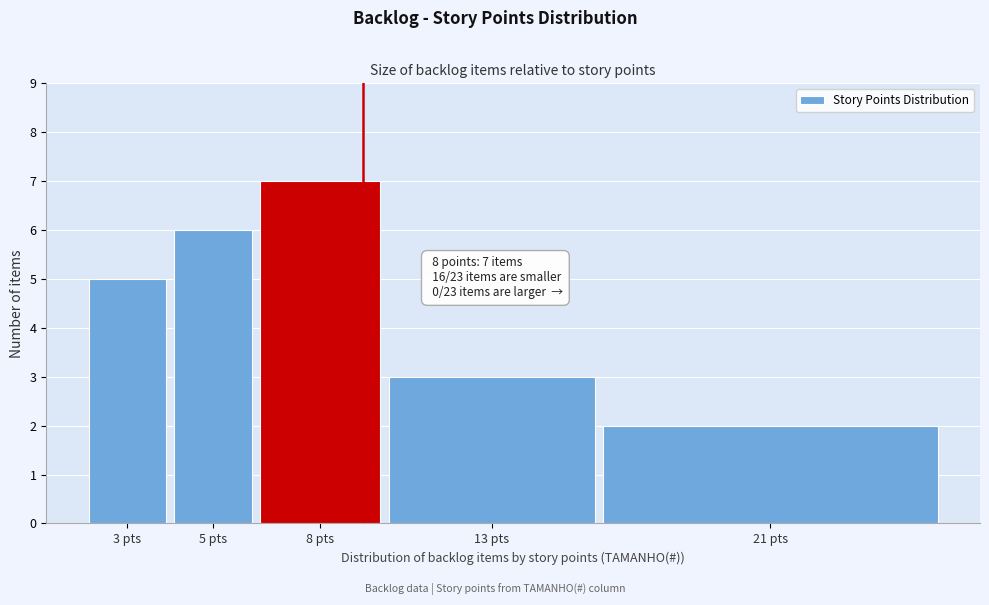

Reading left to right, extract all data points from this chart.

5	6	7	3	2